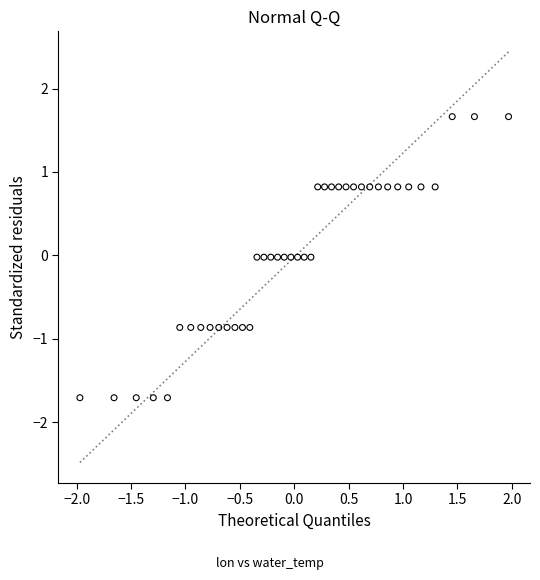

What is the range of Y values (max minus min)?

3.4